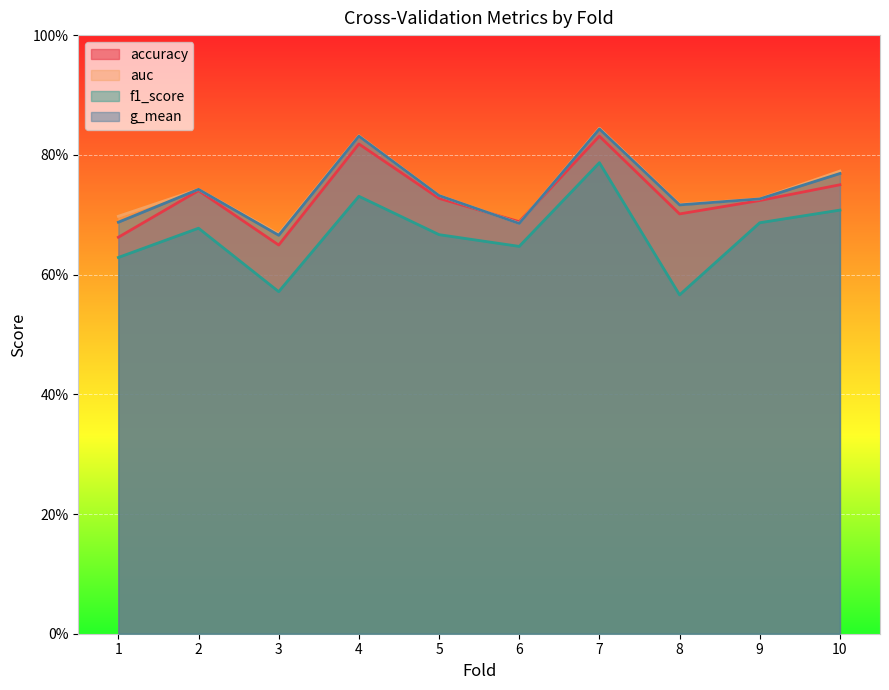

Is the value of f1_score at 2 greater than the value of auc at 3?

Yes